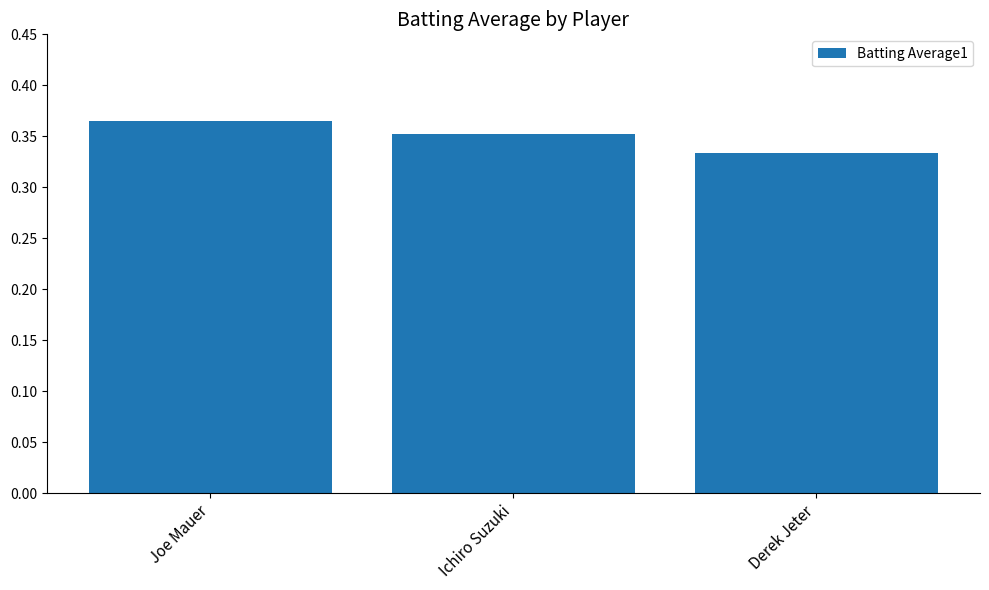

List the labels in order of value, smallest first.

Derek Jeter, Ichiro Suzuki, Joe Mauer